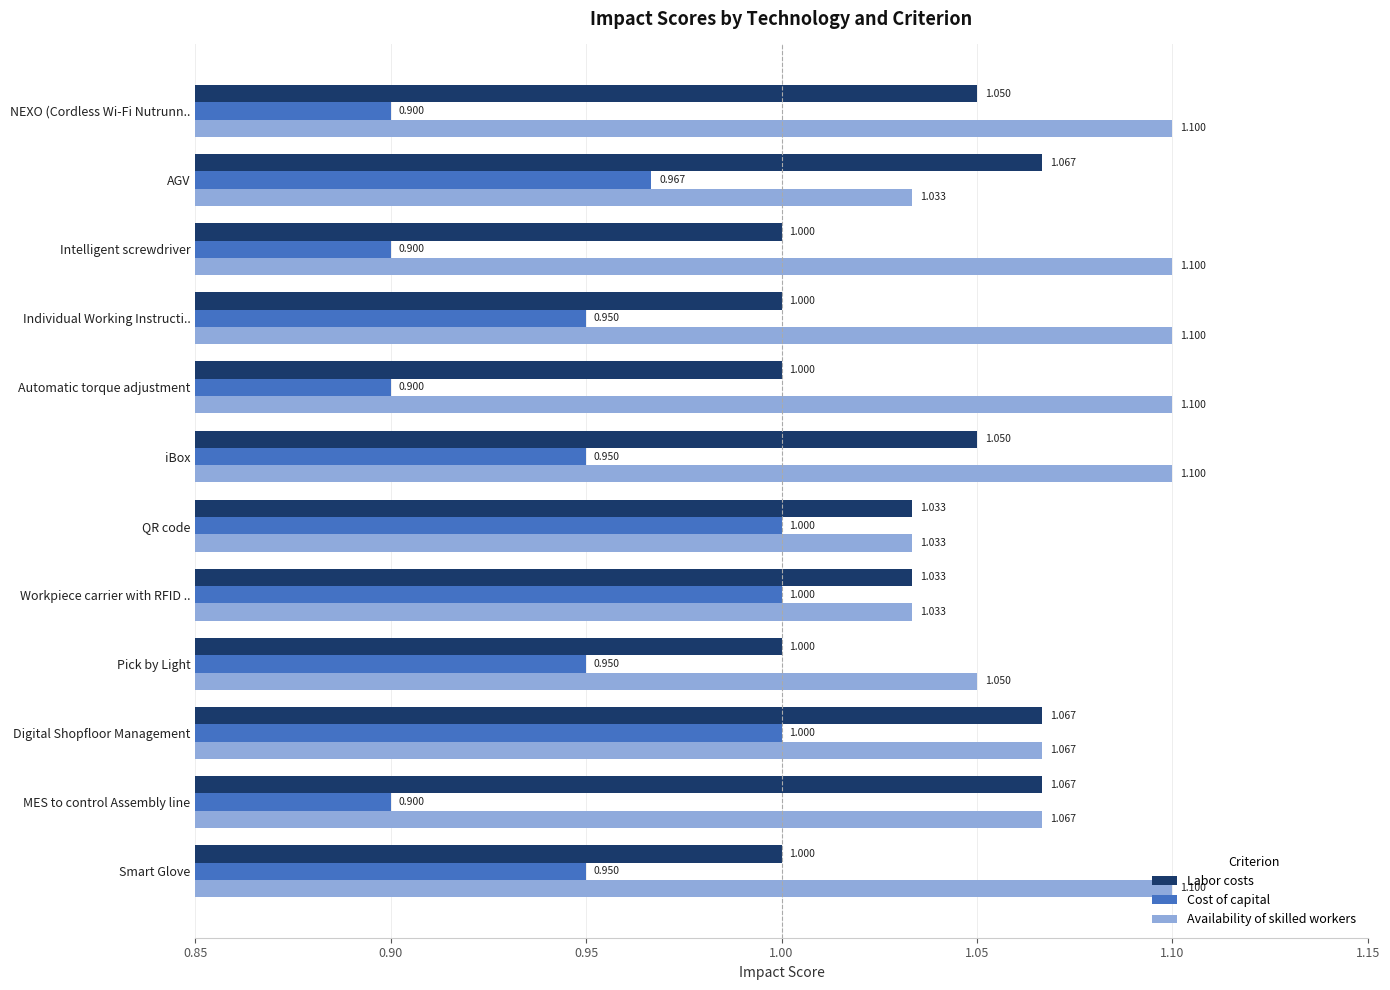

Count the Cost of capital values in the range 0 to 1.

12